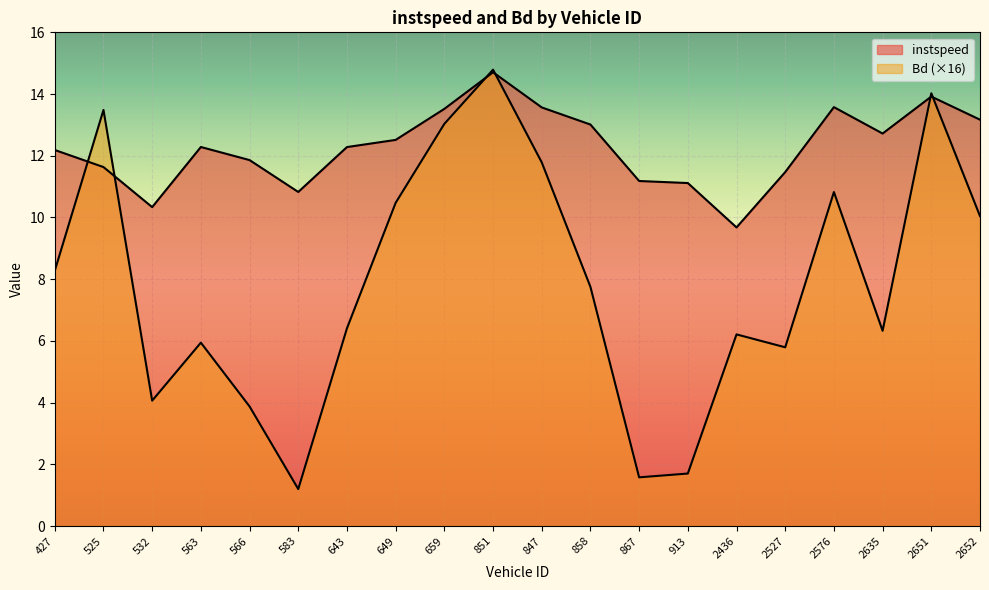

The value of instspeed at 563 is 20.7. True or false?

False